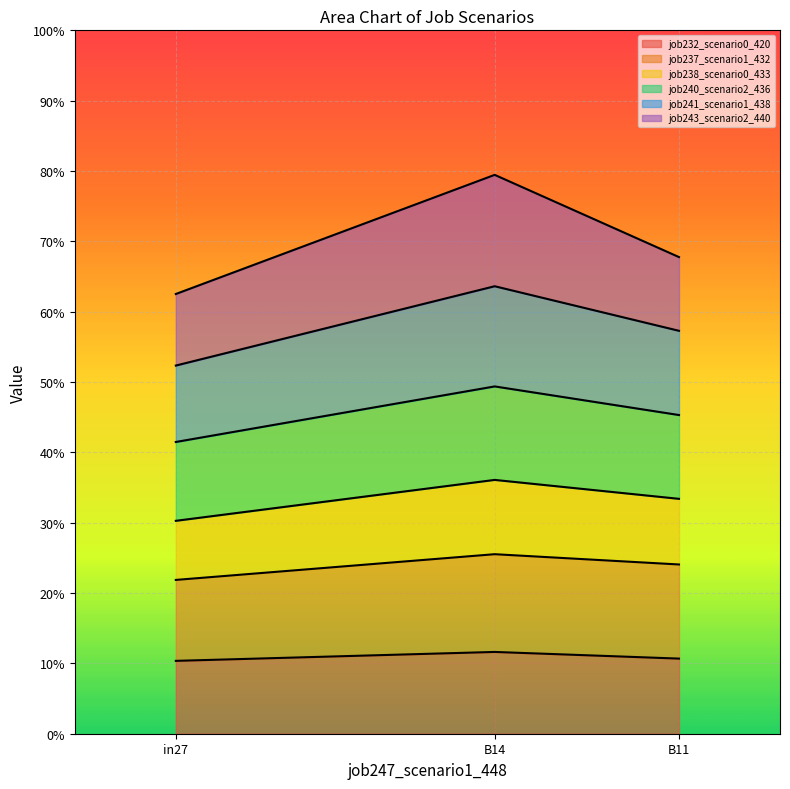

What is the greatest value displayed?

0.8